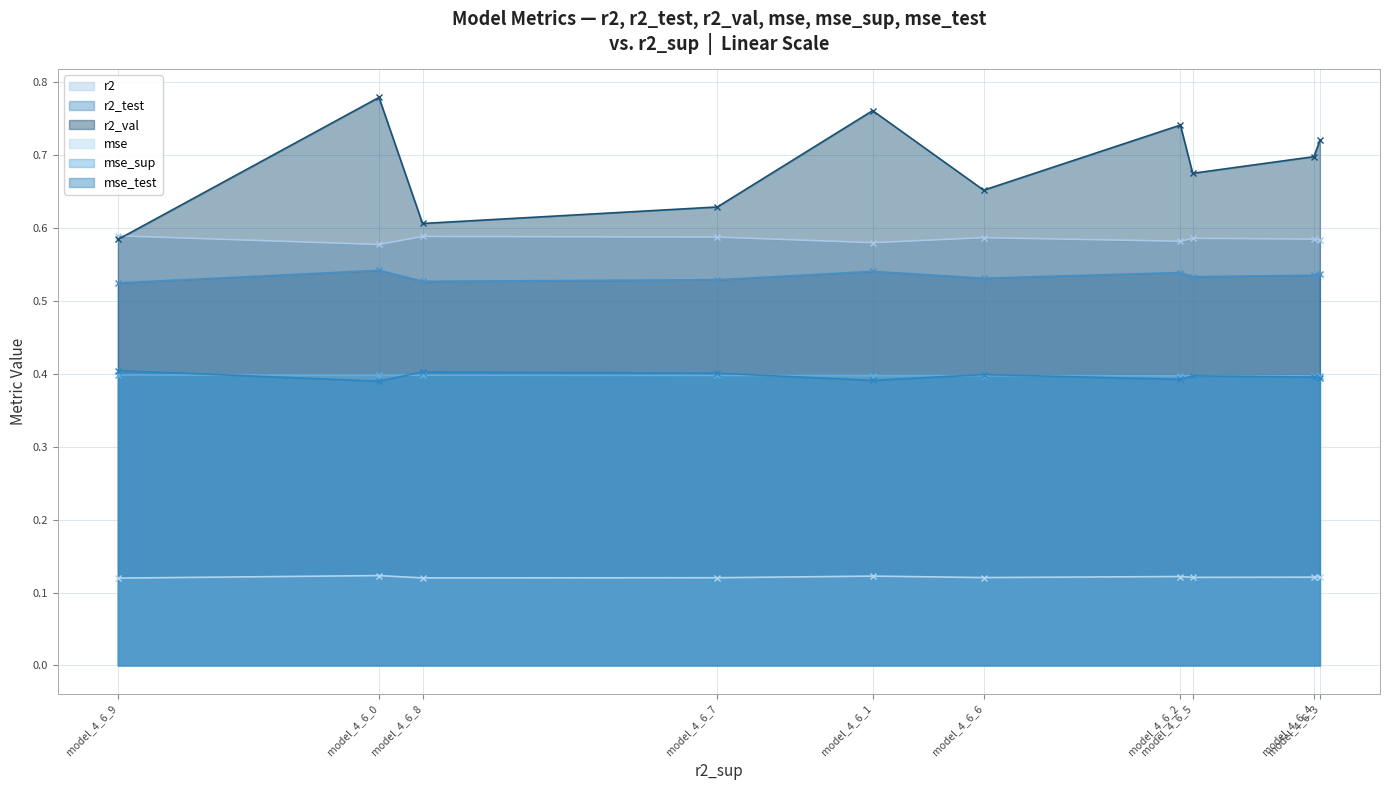

Which series changed the most between model_4_6_2 and model_4_6_8?

r2_val